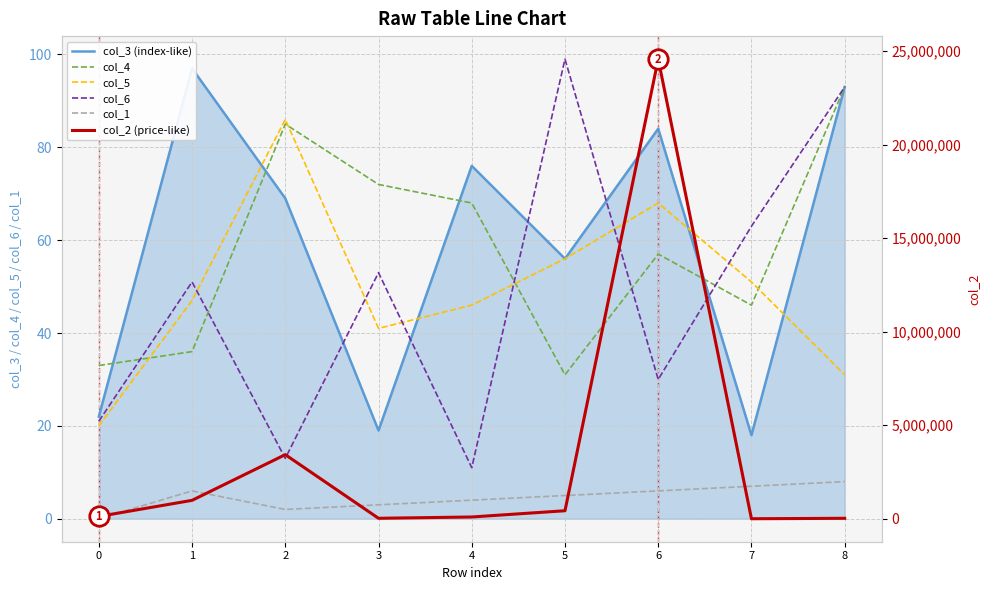

Does the chart have visible grid lines?

Yes